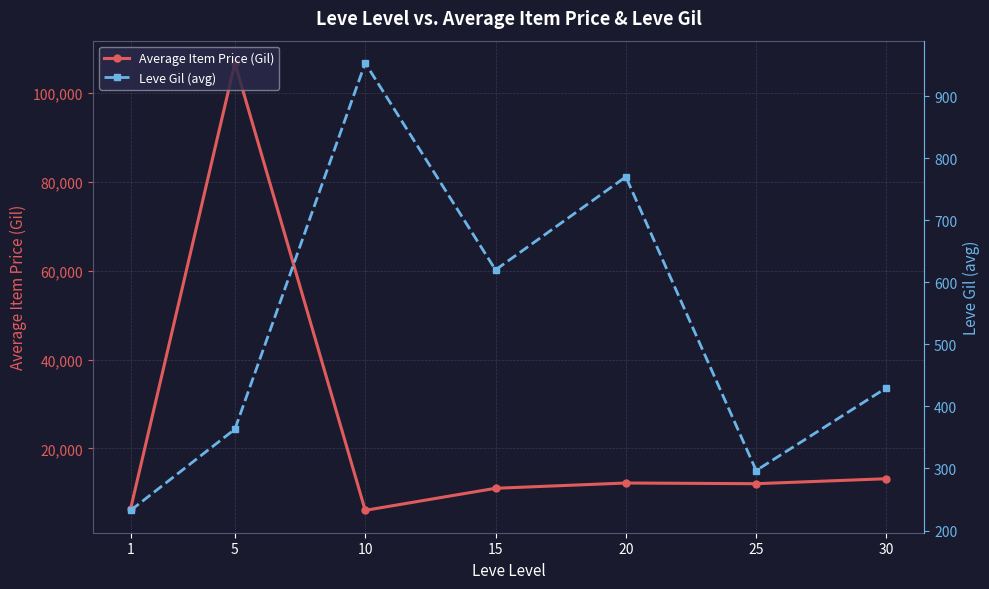

At which label does Average Item Price (Gil) first exceed 12042?

5